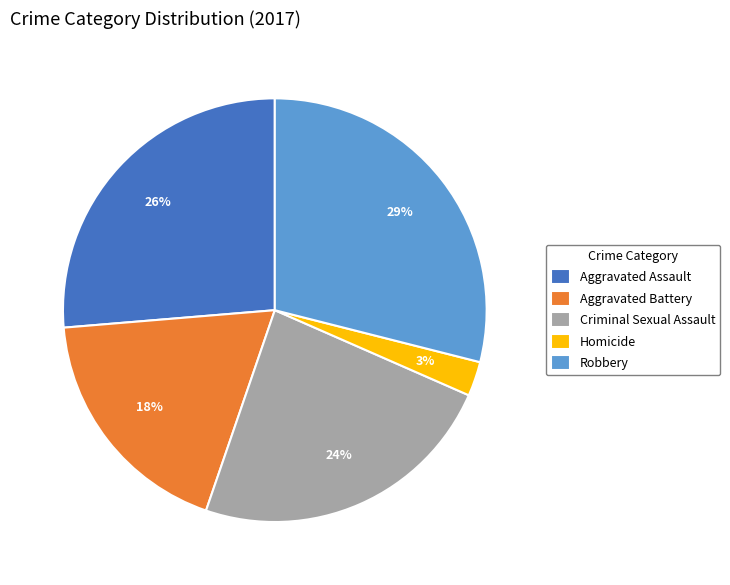

Which category has the biggest portion of the pie?

Robbery